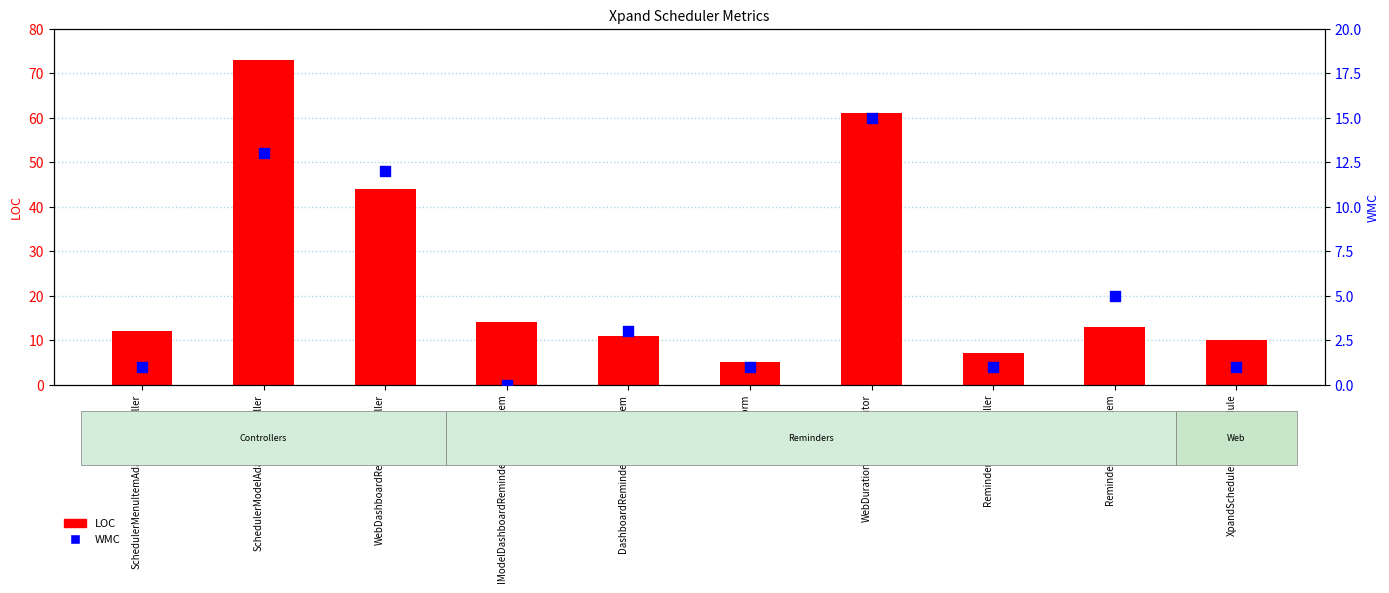

What is the total value across all series at XpandSchedulerAspNetModule?

11